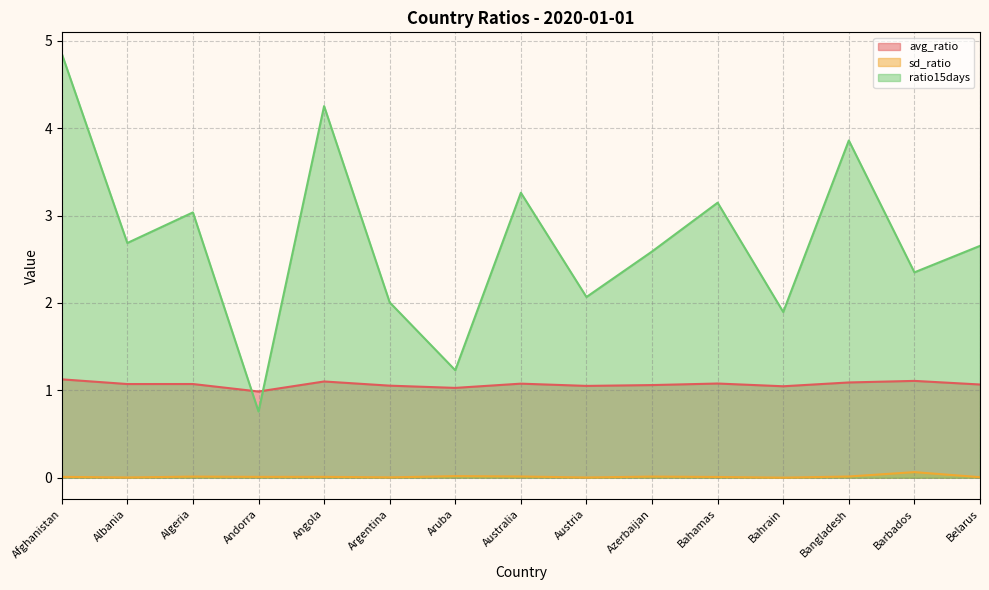

True or false: sd_ratio and ratio15days cross at least once.

False